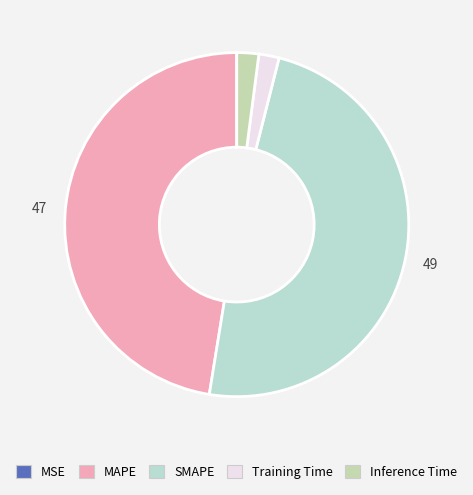

Does any single category account for the majority?

No